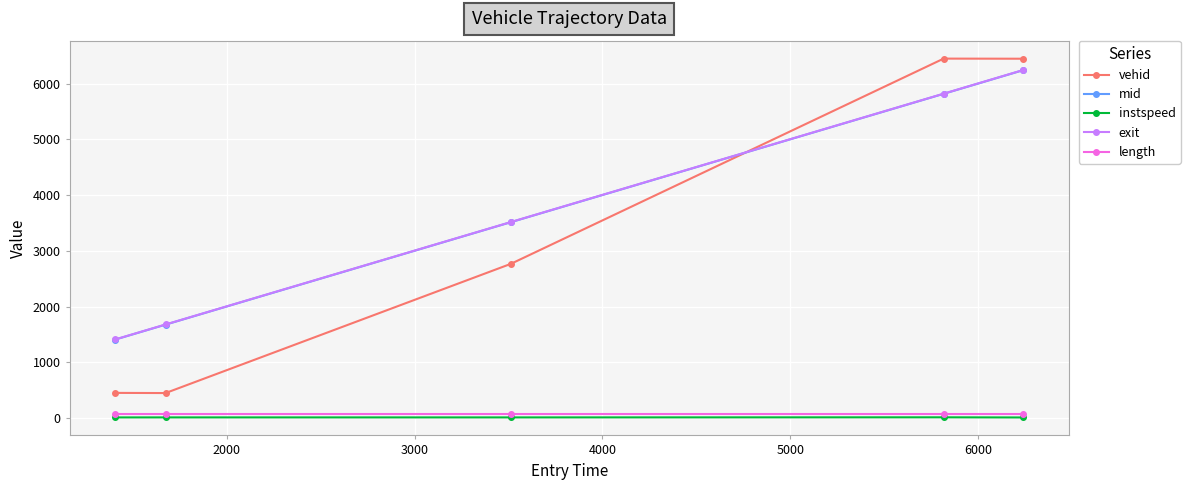

What is the maximum value for vehid?

6450.0